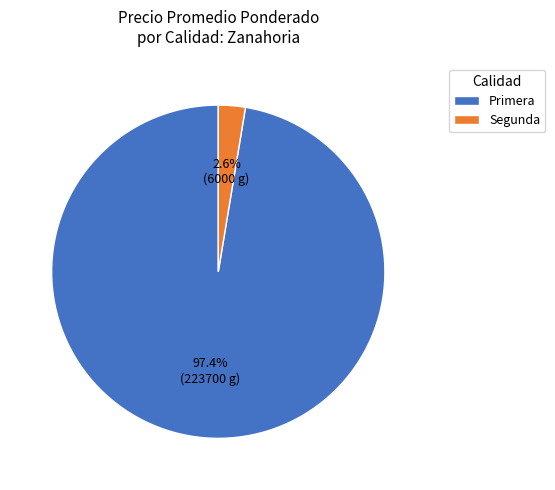

Which has a higher value, Primera or Segunda?

Primera